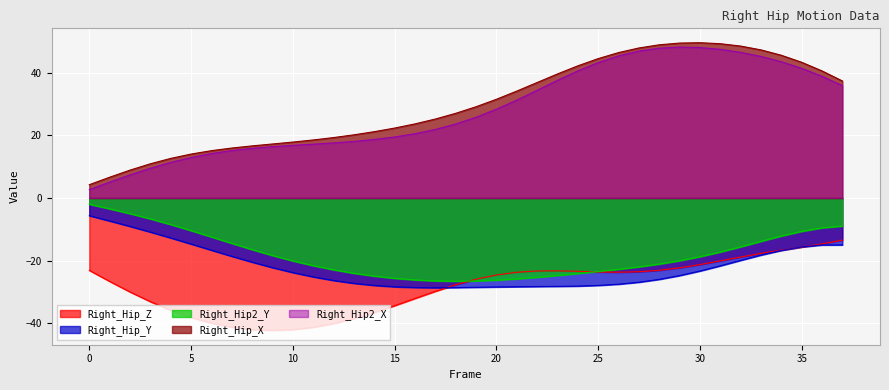

What is the value of the Right_Hip_Y point at the 33rd from the left?

-19.9